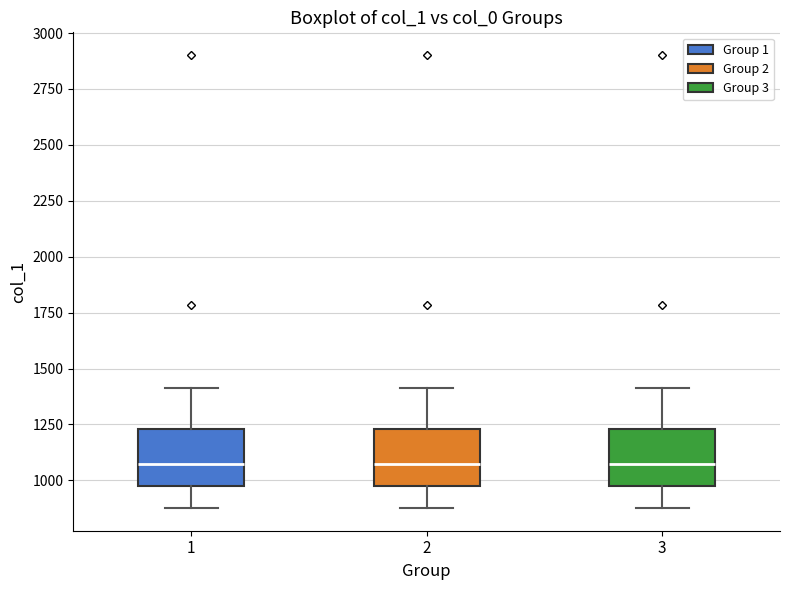

Reading left to right, transcribe this box plot: for each box, give where its median line is, the range the box spans, and where its two whiskers end, as read against the y-axis. The values are not printed on the chart, so give them approximately, as read against the axis.

1: median 1050, box 950 to 1250, whiskers 900 to 1400
2: median 1050, box 950 to 1250, whiskers 900 to 1400
3: median 1050, box 950 to 1250, whiskers 900 to 1400